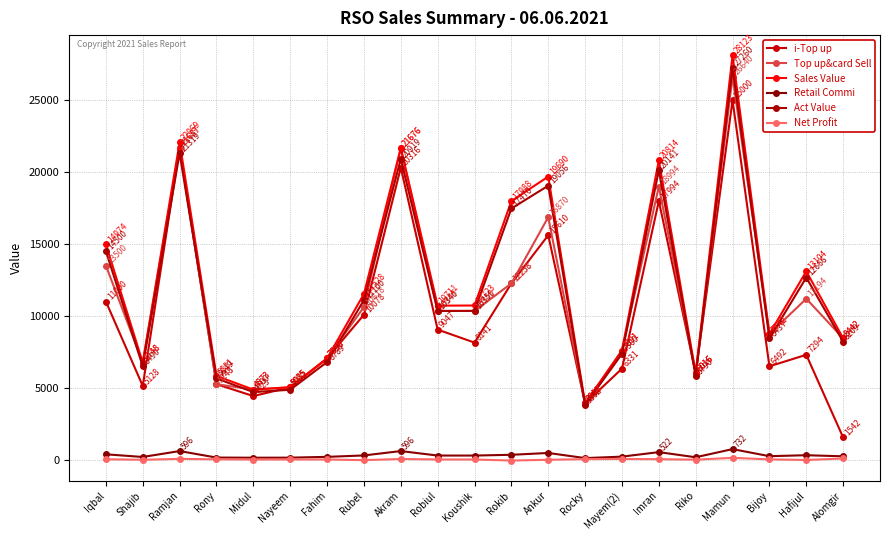

Rank the series by their maximum value, from highest to lowest.

Sales Value, Act Value, Top up&card Sell, i-Top up, Retail Commi, Net Profit